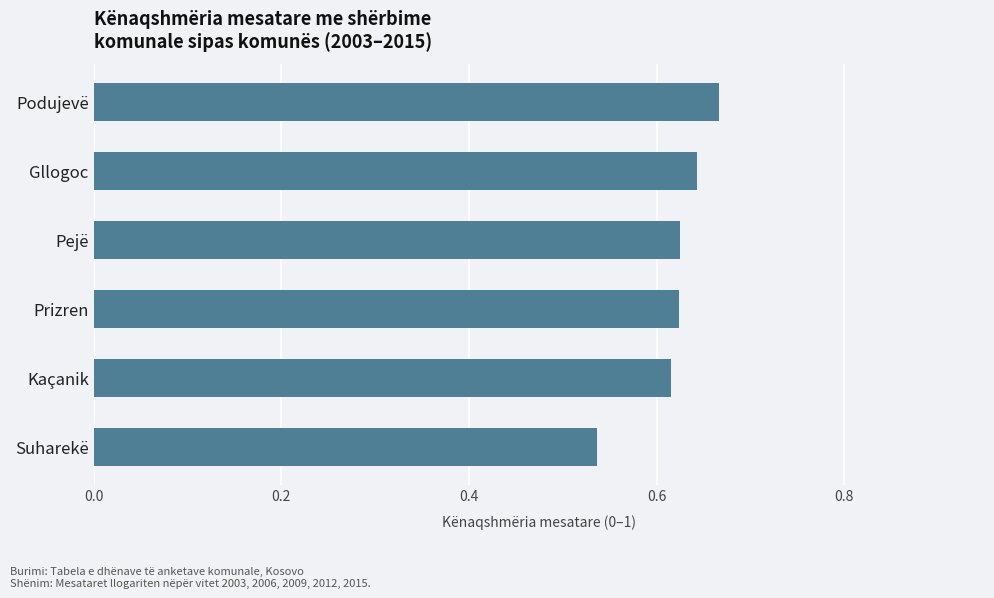

Where is the data nearest to the value 0?

Suharekë